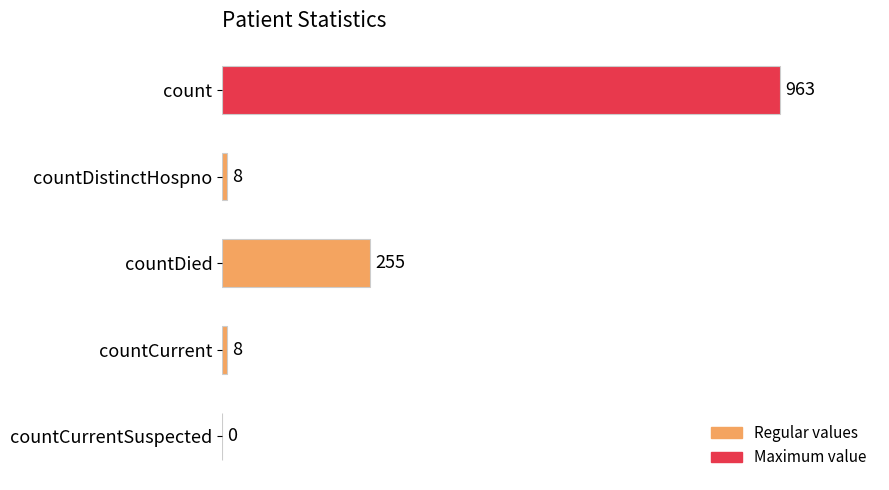

At which category does the chart reach its peak across all series?

count